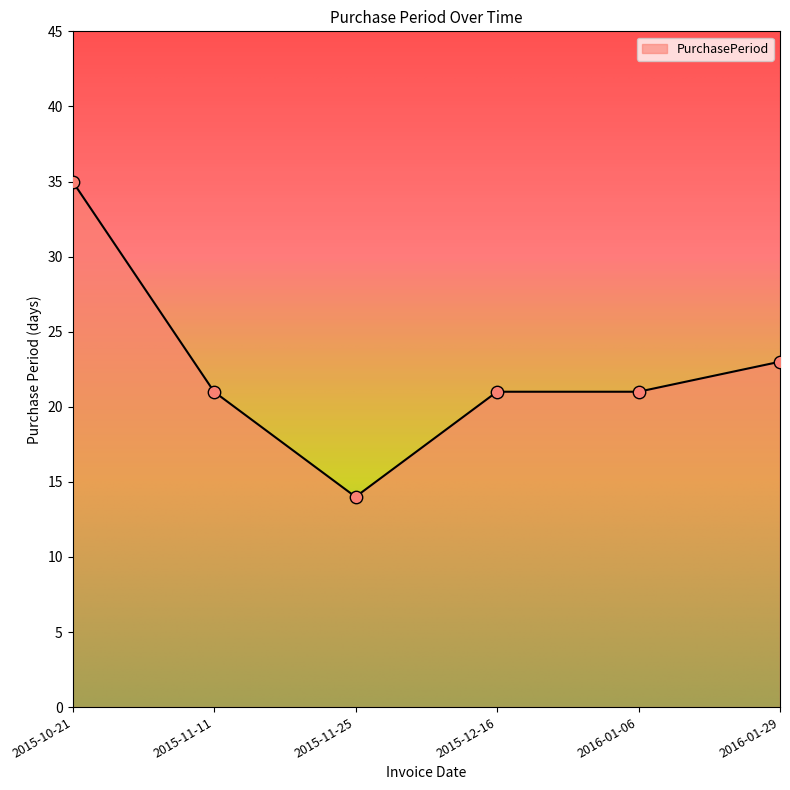

What is the change in value from 2015-11-11 to 2016-01-29?

+2